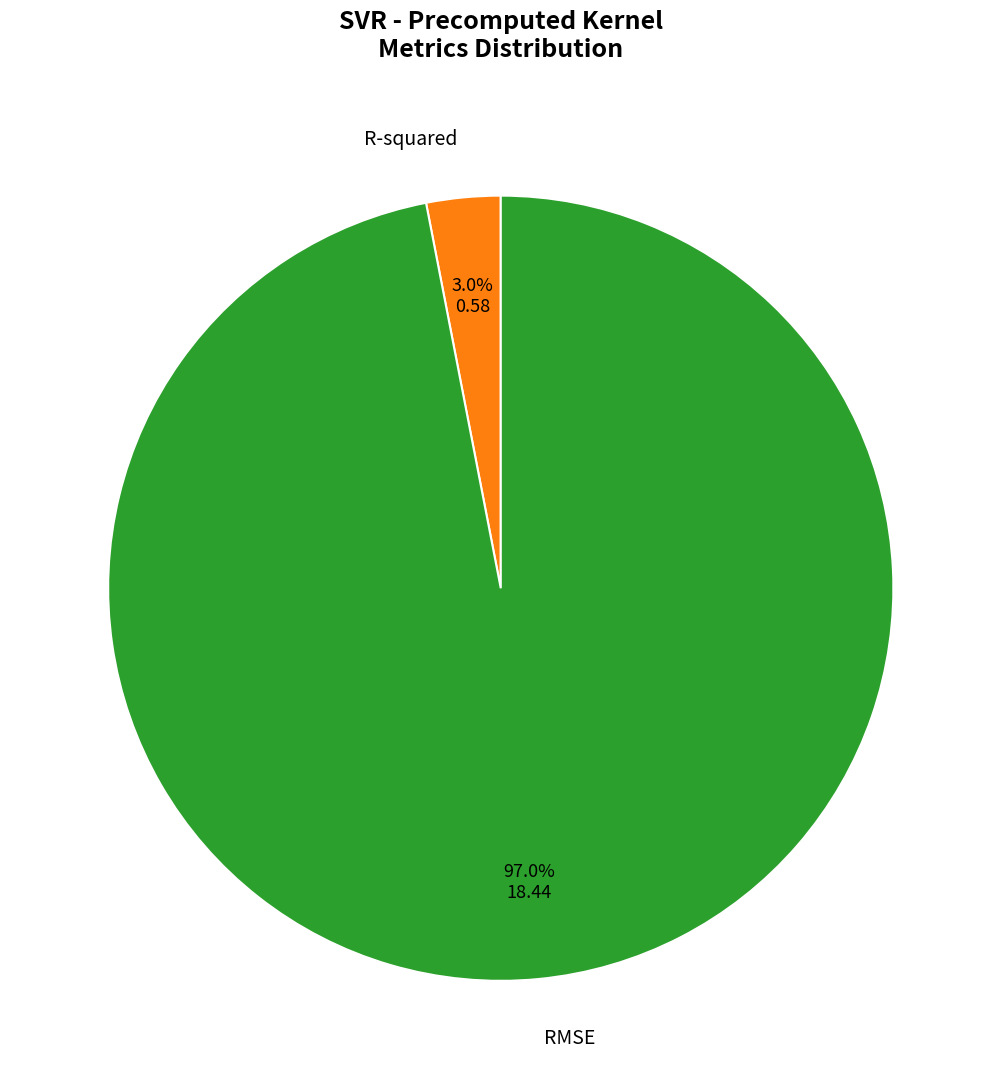

Is there any slice that represents more than half of the pie?

Yes